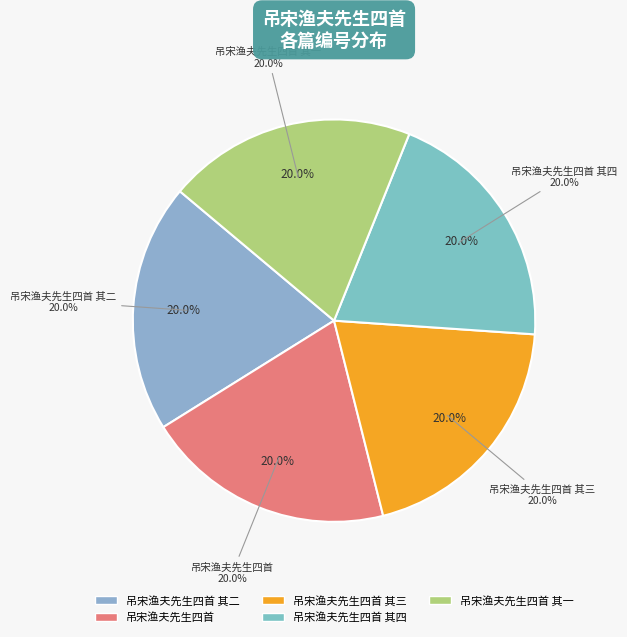

The 吊宋渔夫先生四首 其二 slice represents 9% of the pie. True or false?

False